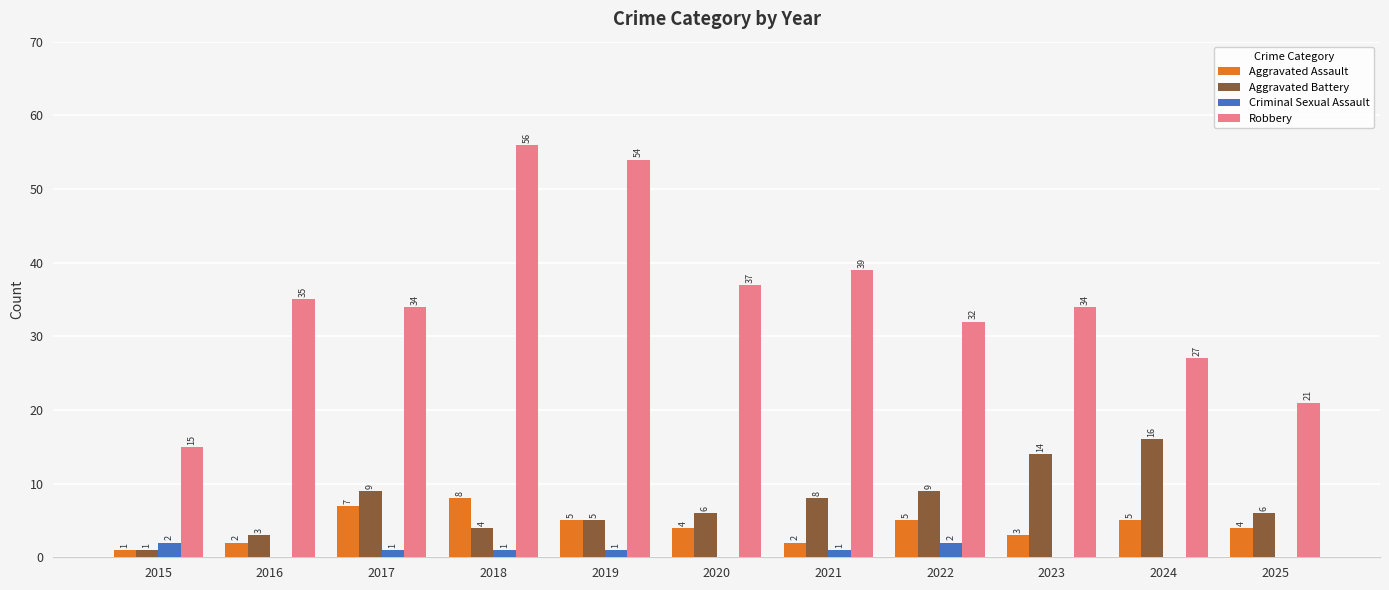

What is the sum of all Criminal Sexual Assault values?

8